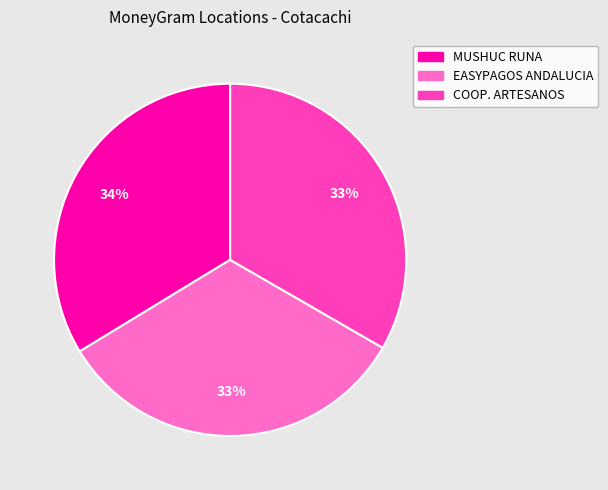

Does any single category account for the majority?

No